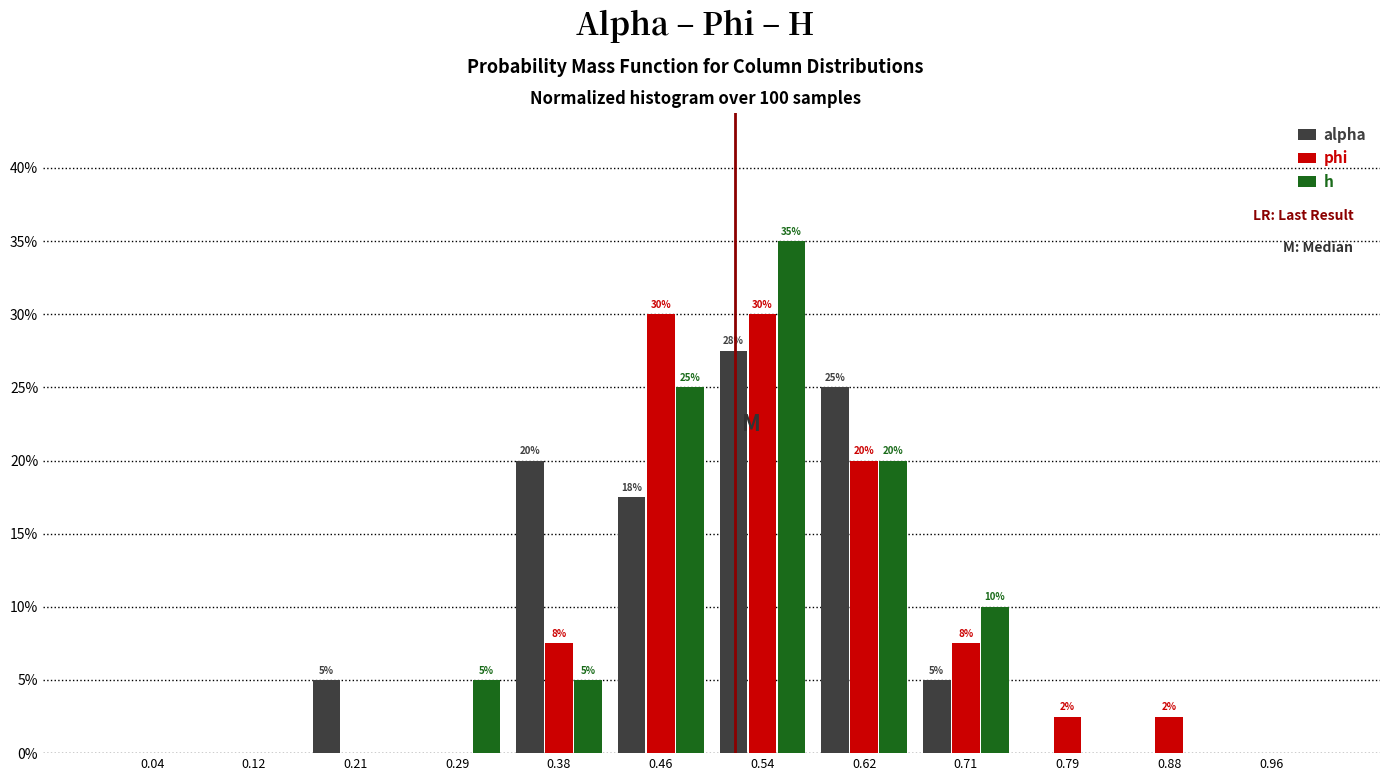

In the alpha series, which range on the x-axis has the tallest bar?

0.50 to 0.58